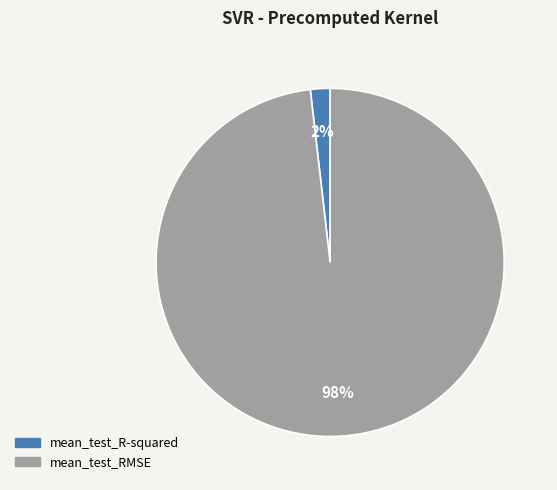

To the nearest percent, what percentage of the pie is mean_test_RMSE?

98%